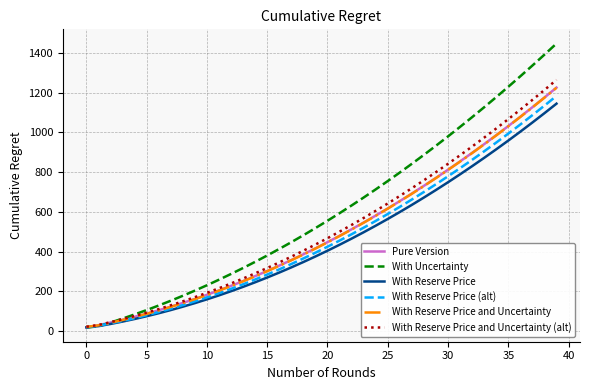

Which series has the widest spread of values?

With Uncertainty